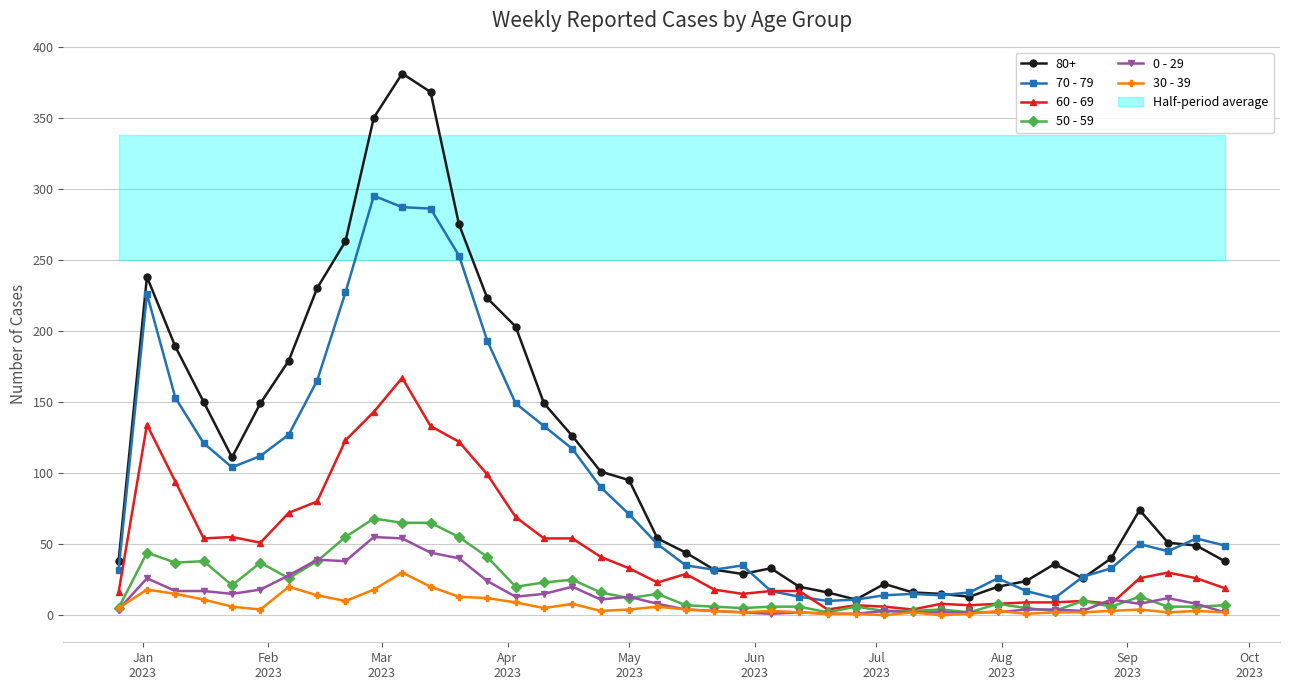

True or false: 80+ and 30 - 39 cross at least once.

False